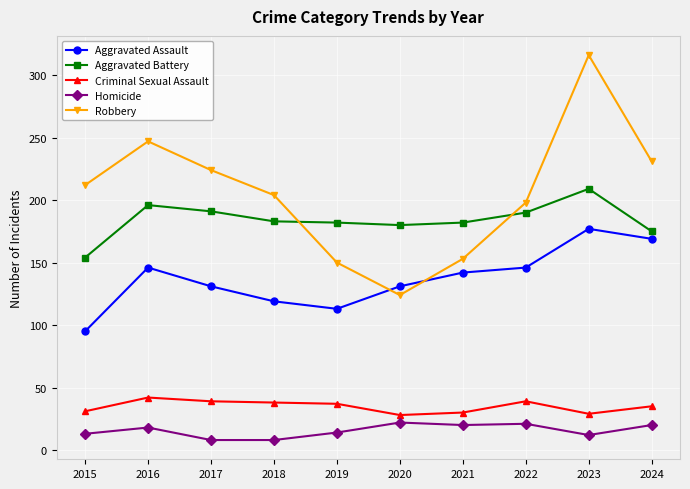

True or false: Robbery and Homicide intersect in this chart.

False